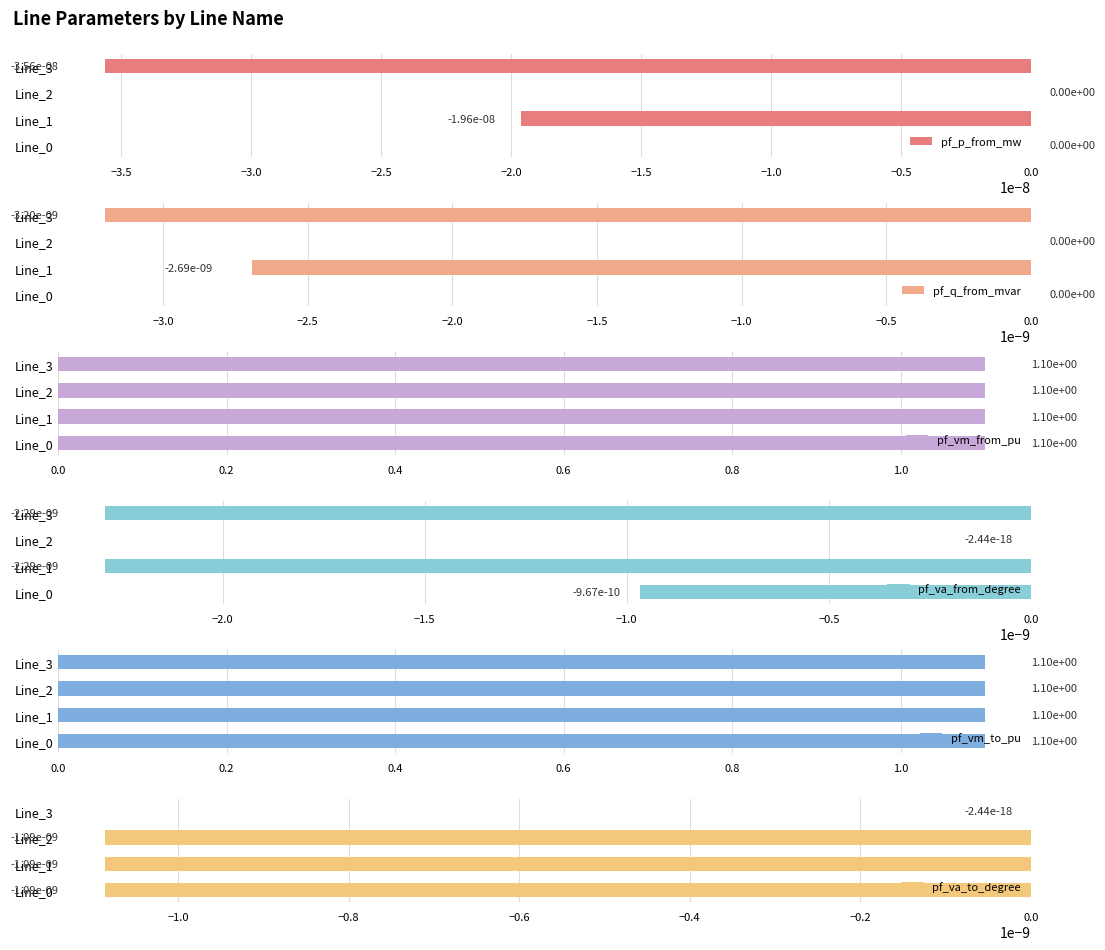

How many series are shown in this chart?

6